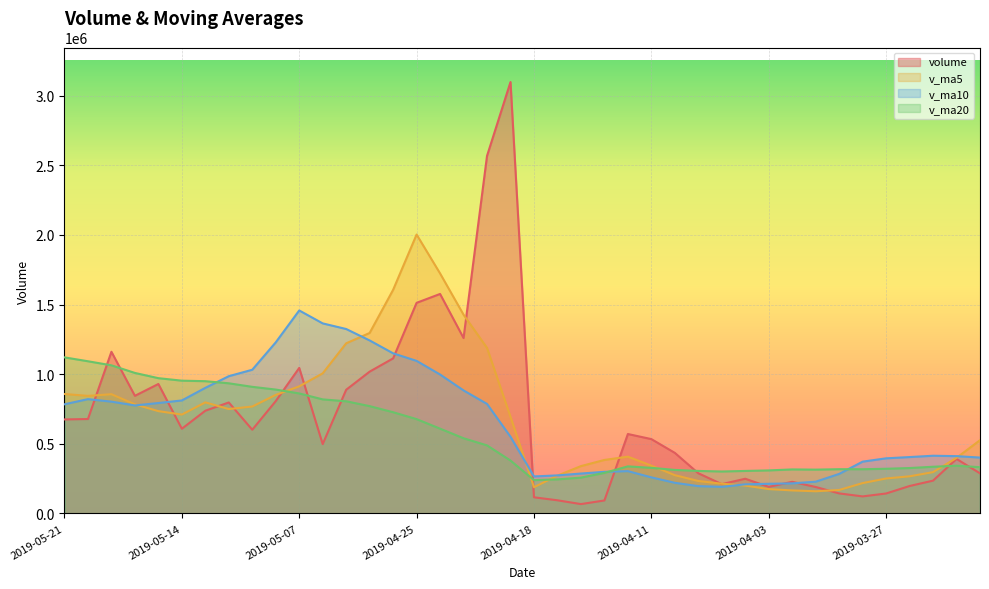

At which category does the chart reach its peak across all series?

2019-04-19